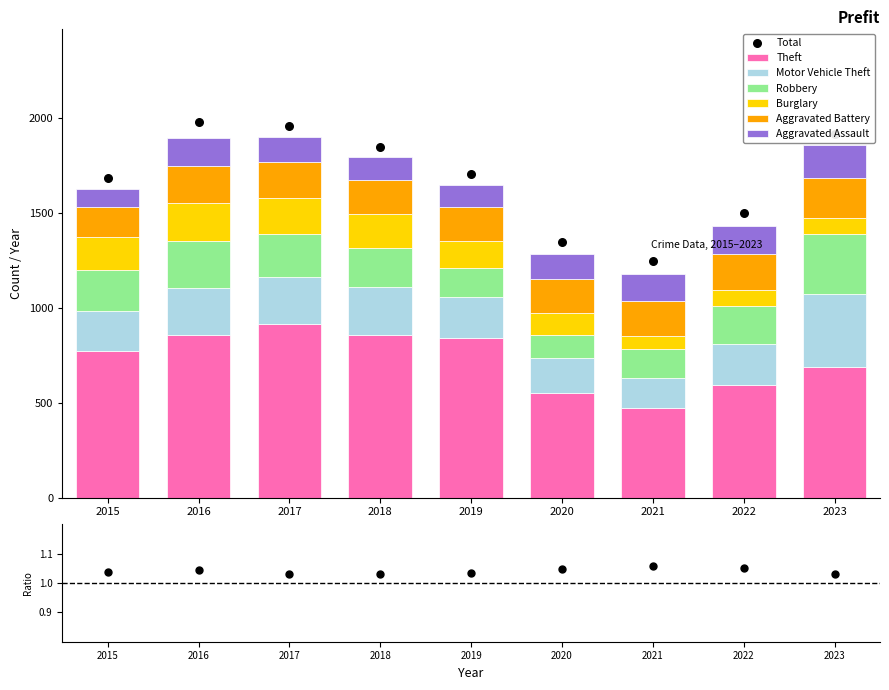

At how many categories does at least one series exceed 736?

5